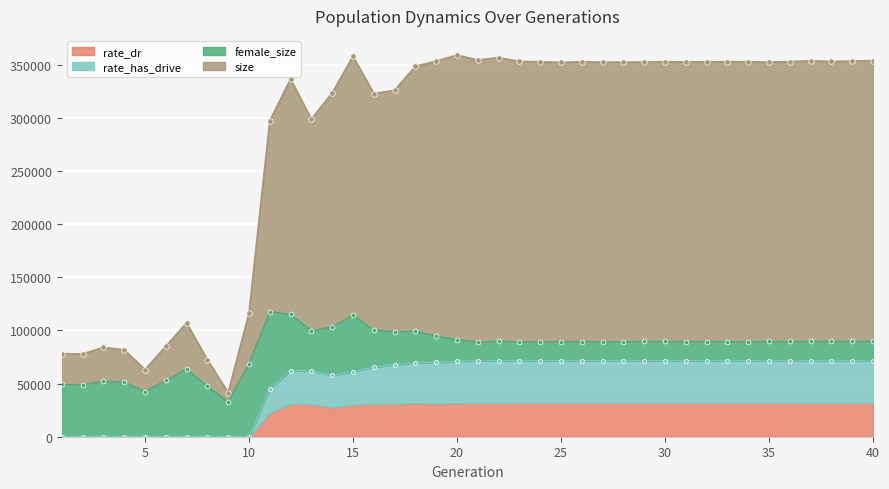

What is the difference between the rate_dr values at 1 and 16?

65593.5